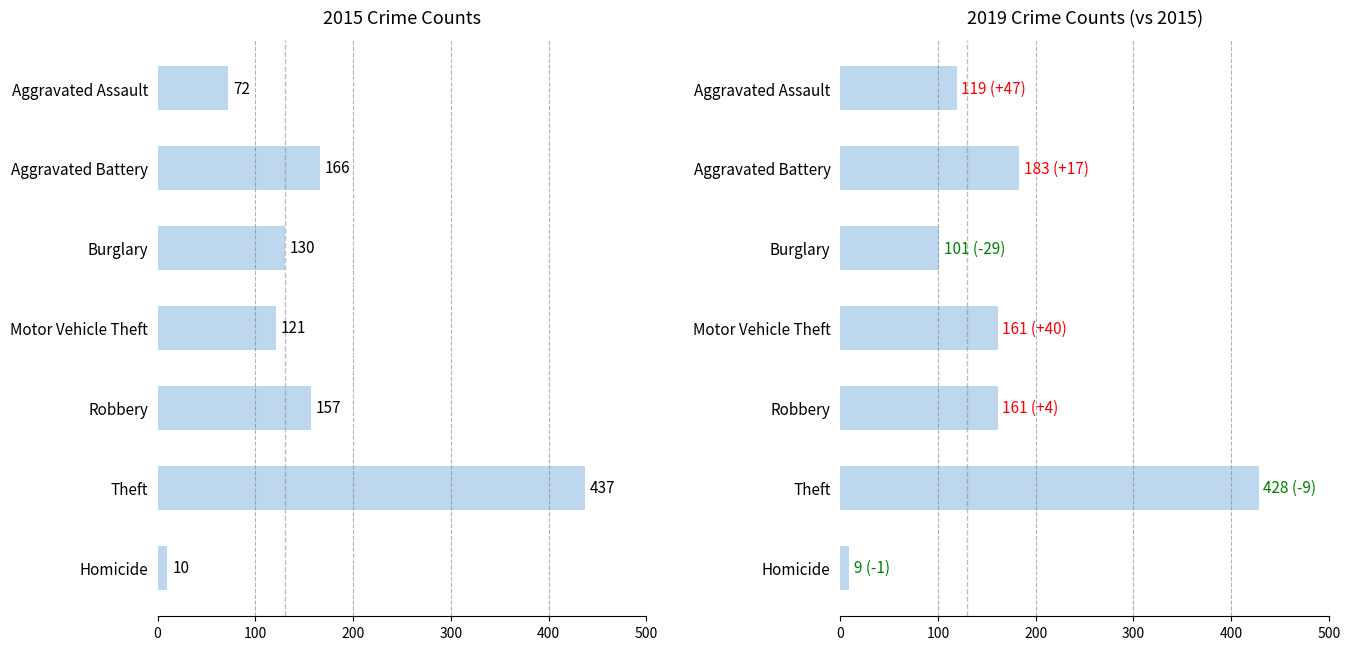

Are the bars horizontal?

Yes